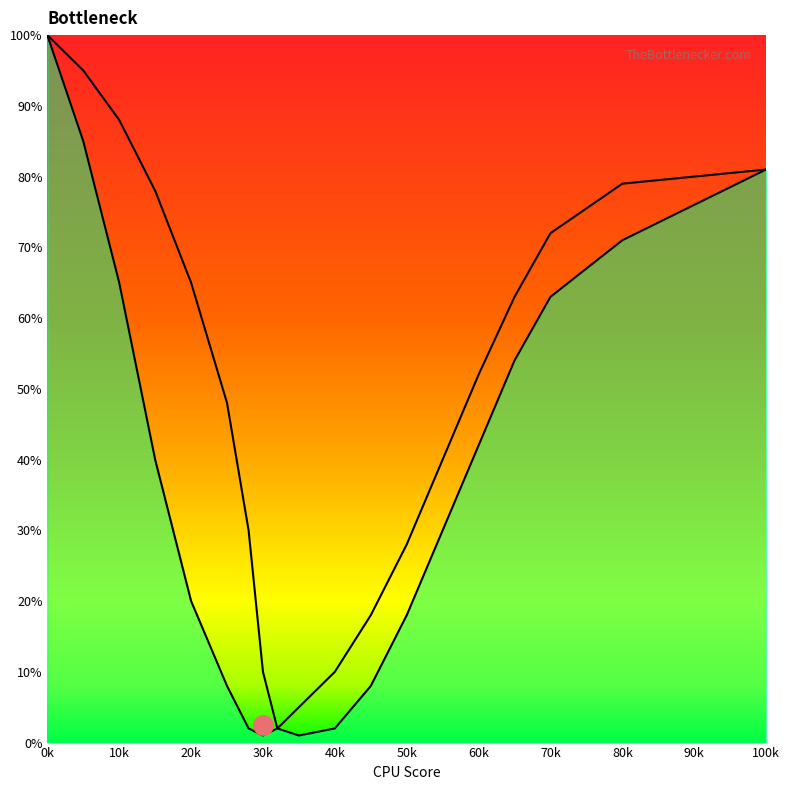

What is the approximate value of Curve2 at 50k?

18